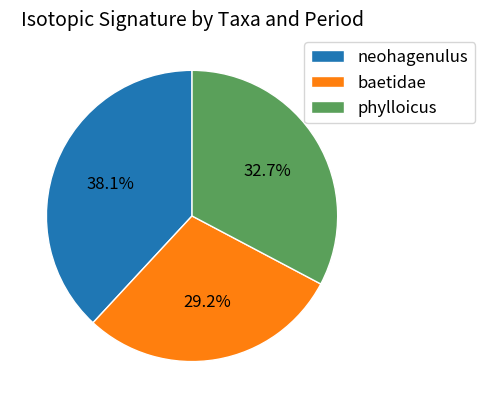

What percentage do phylloicus and baetidae together represent?

61.9%